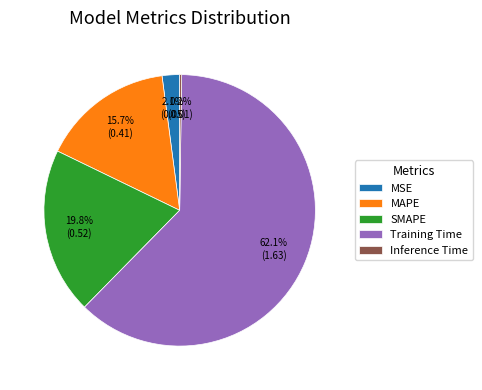

To the nearest percent, what is the difference between the largest and smallest slice percentages?

62%